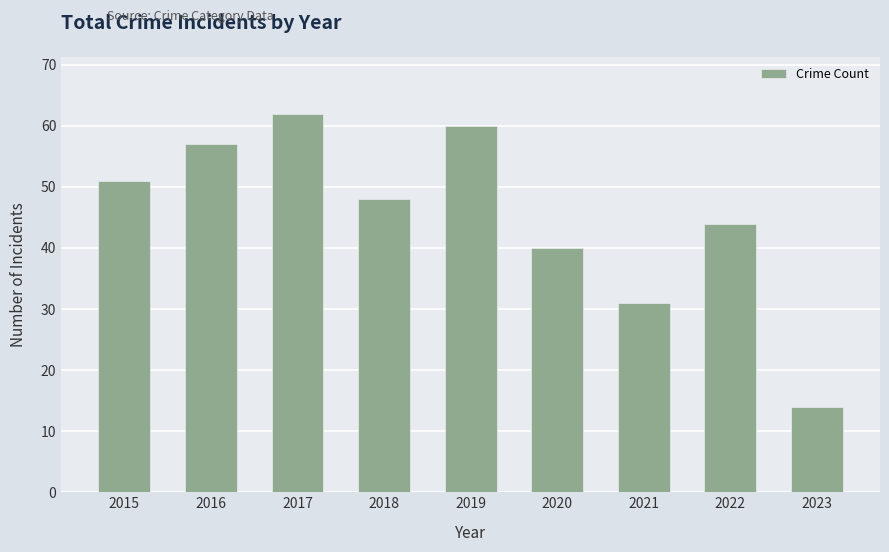

True or false: the data shows 62 at 2017.

True